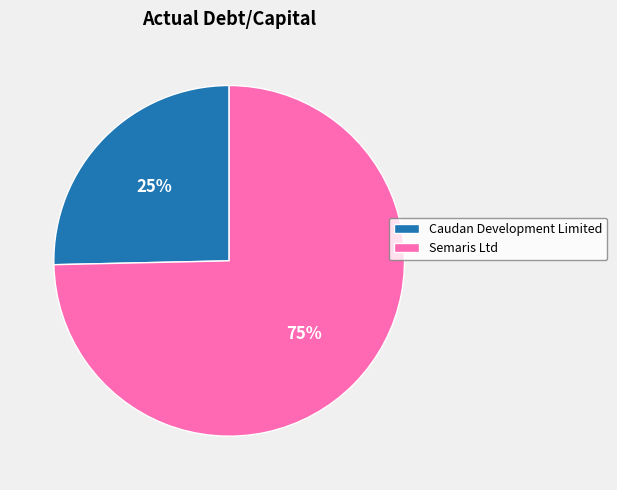

Which slice is the largest?

Semaris Ltd